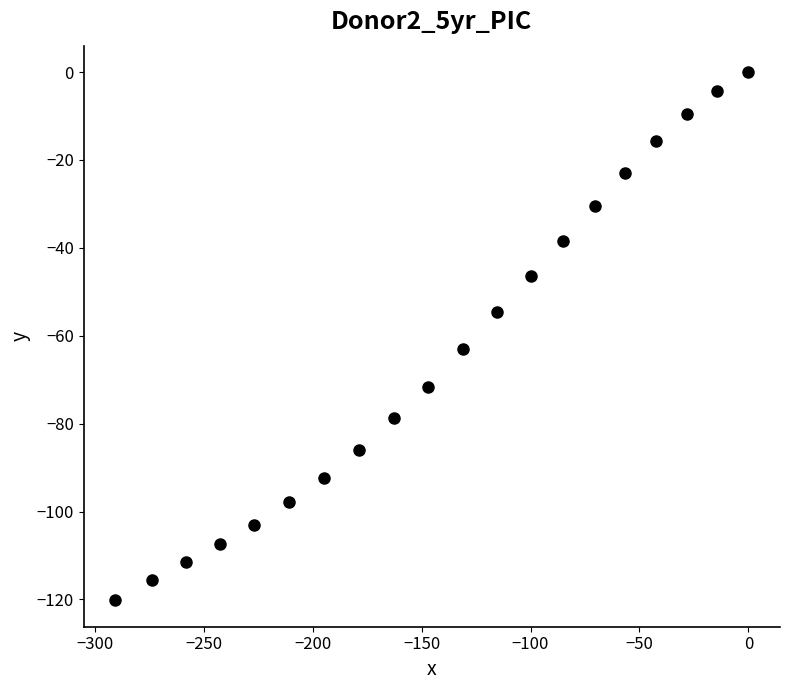

What Y value in the scatter plot is closest to -60?

-63.0